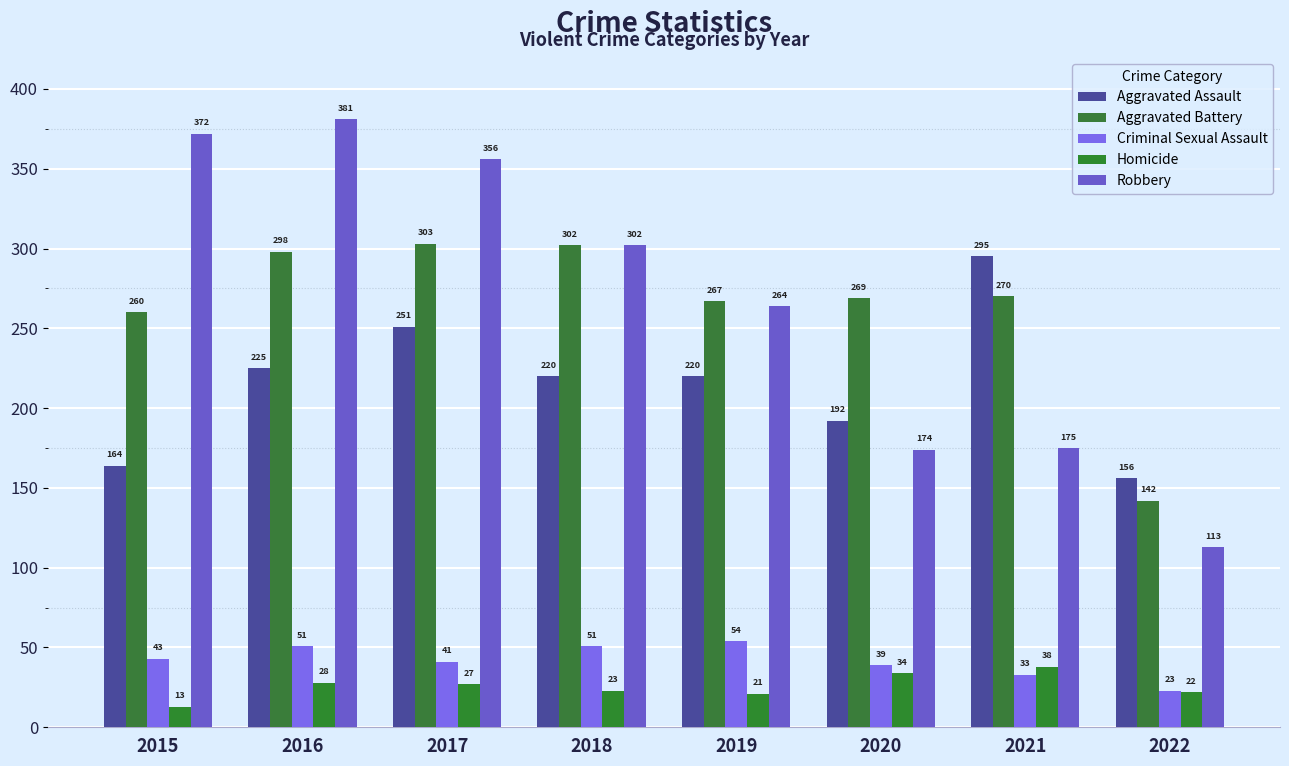

Count the number of data series in this chart.

5